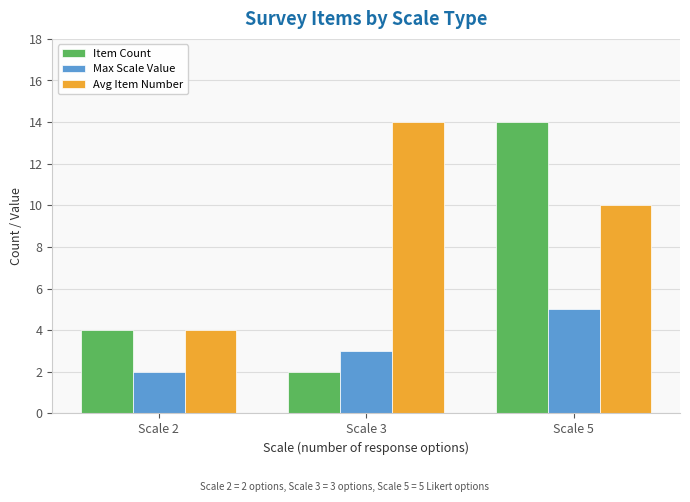

At which label is Max Scale Value closest to 3?

Scale 3